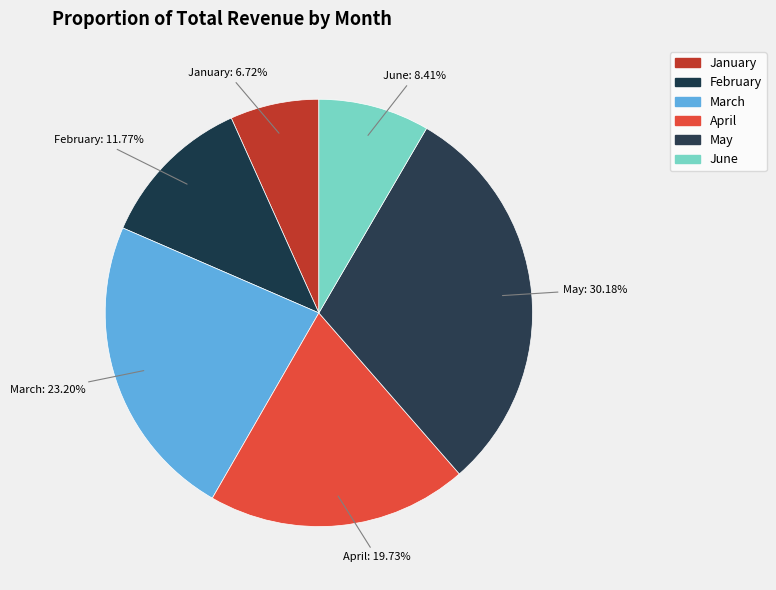

To the nearest percent, what is the average slice percentage?

17%